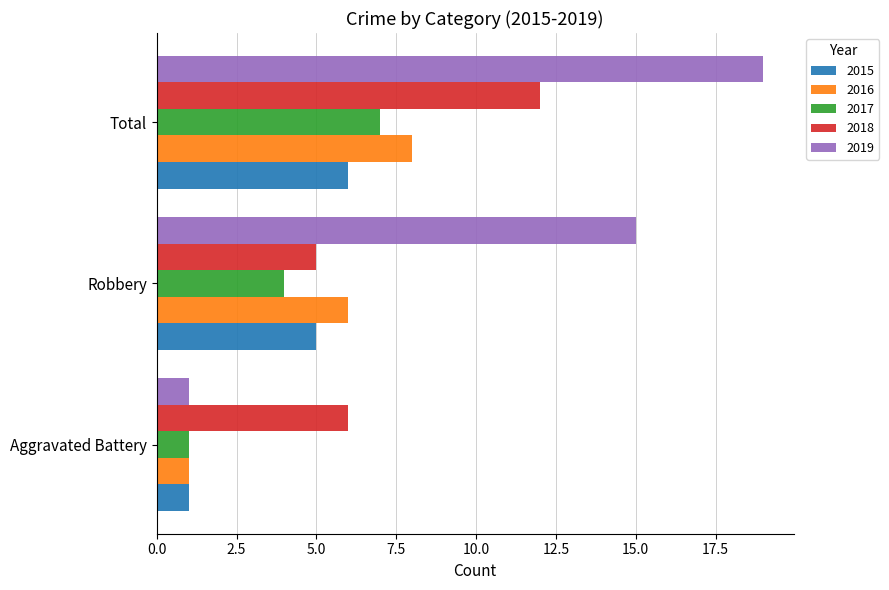

What is the approximate value of 2019 at Total?

19